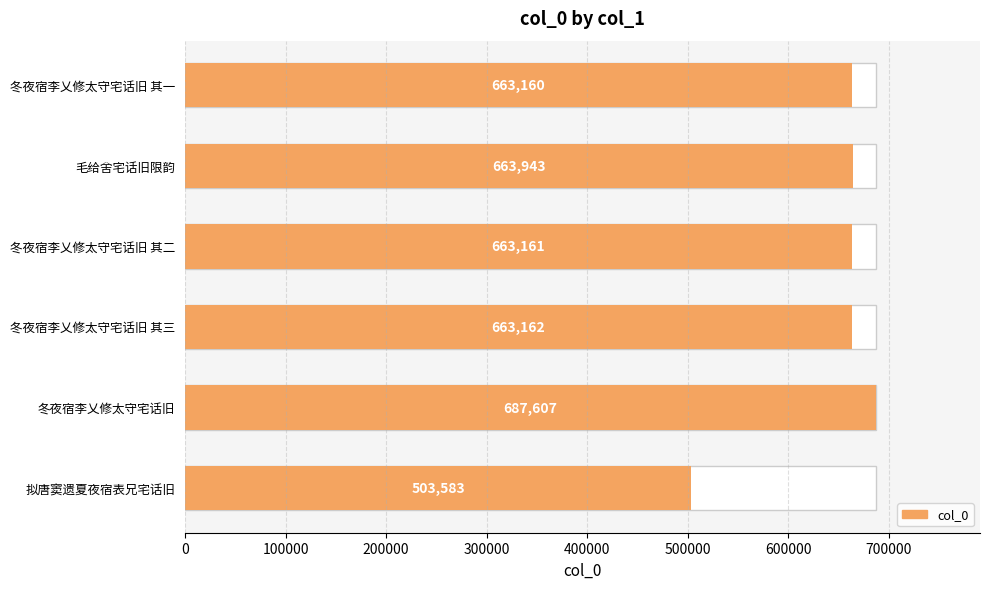

What is the change in value from 冬夜宿李乂修太守宅话旧 其一 to 冬夜宿李乂修太守宅话旧 其二?

+1